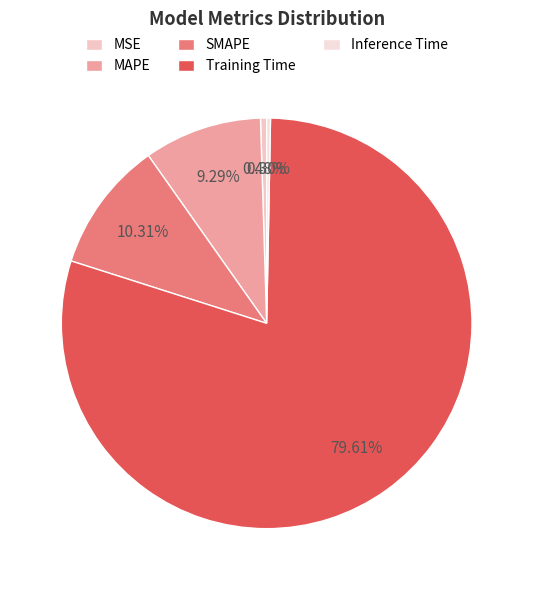

The Training Time slice represents 72% of the pie. True or false?

False